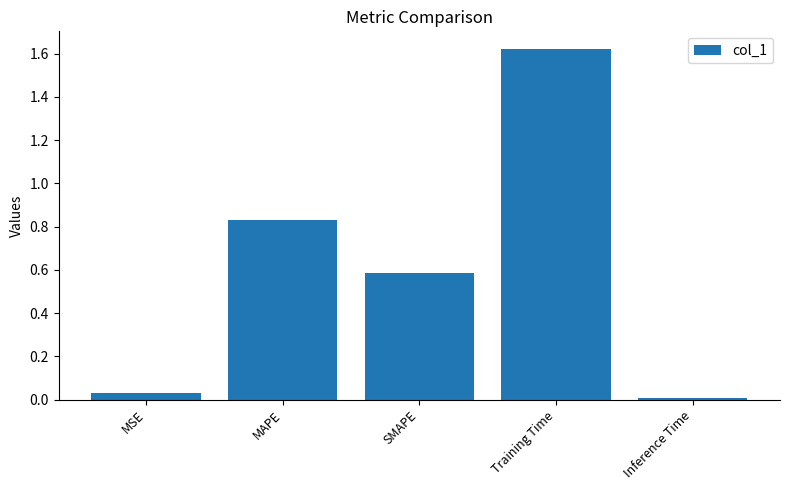

The value at Inference Time is 0.0. True or false?

True